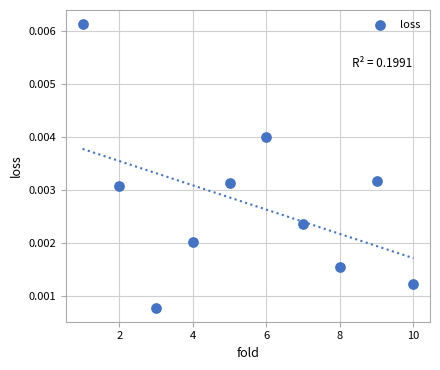

What is the average X value?

5.5